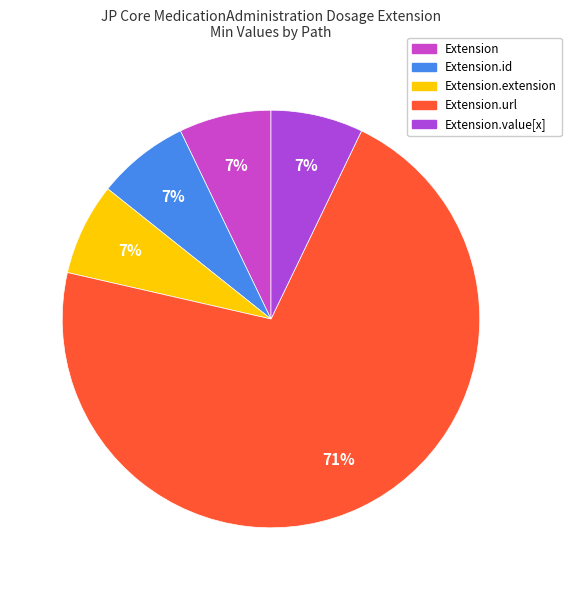

Is there a majority slice in this chart?

Yes